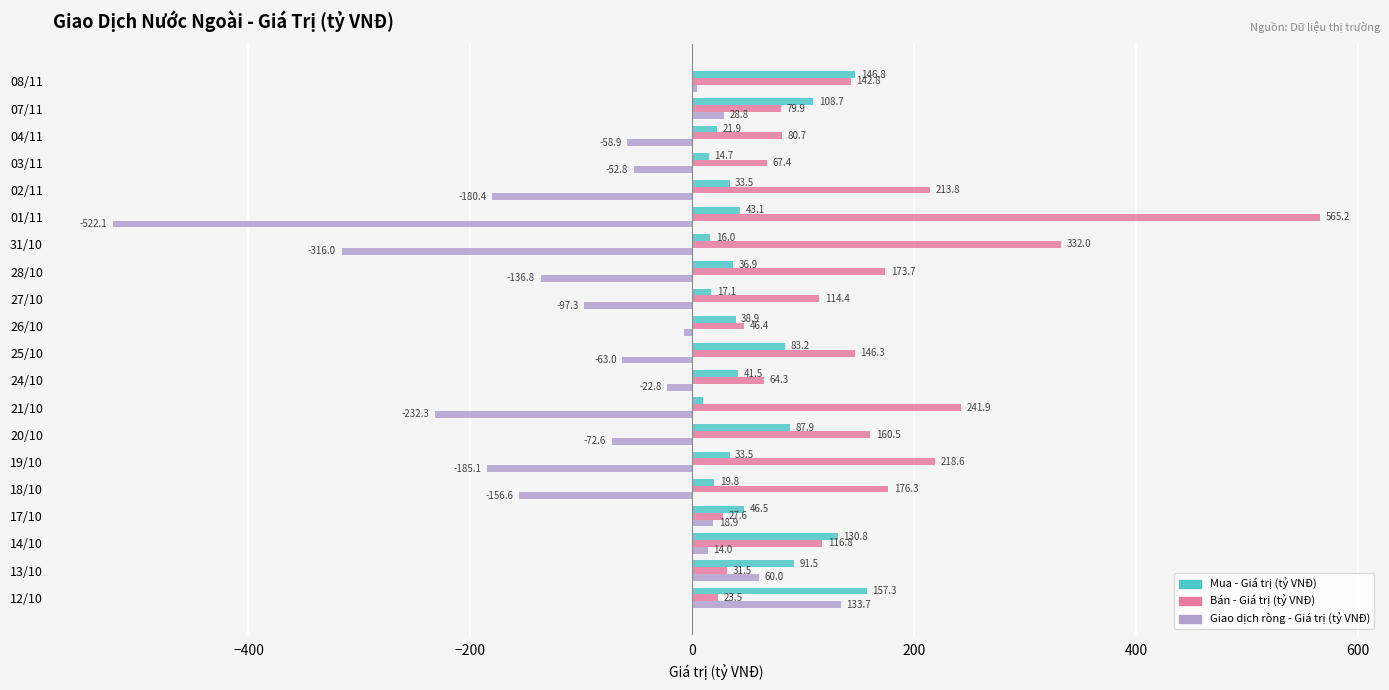

What is the difference between the maximum and minimum values in the Bán - Giá trị (tỷ VNĐ) series?

541.7